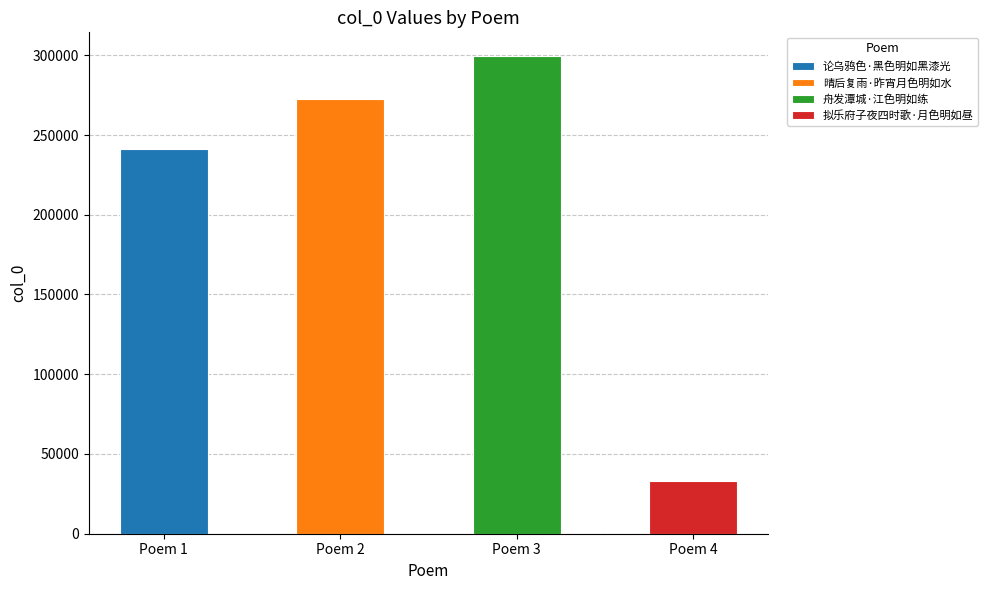

What is the greatest value displayed?

299413